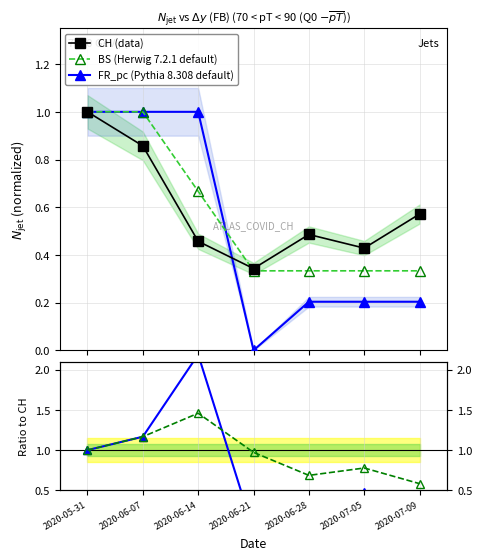

Is the value of CH (data) at 2020-06-07 greater than the value of FR_pc (Pythia 8.308 default) at 2020-06-07?

No